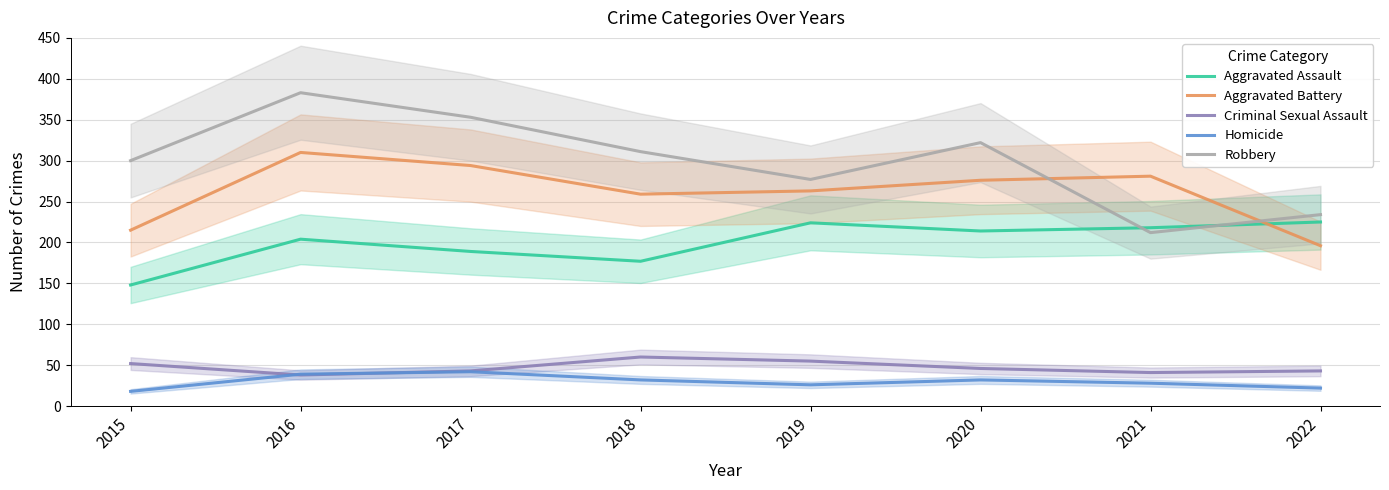

Which series has the widest spread of values?

Robbery